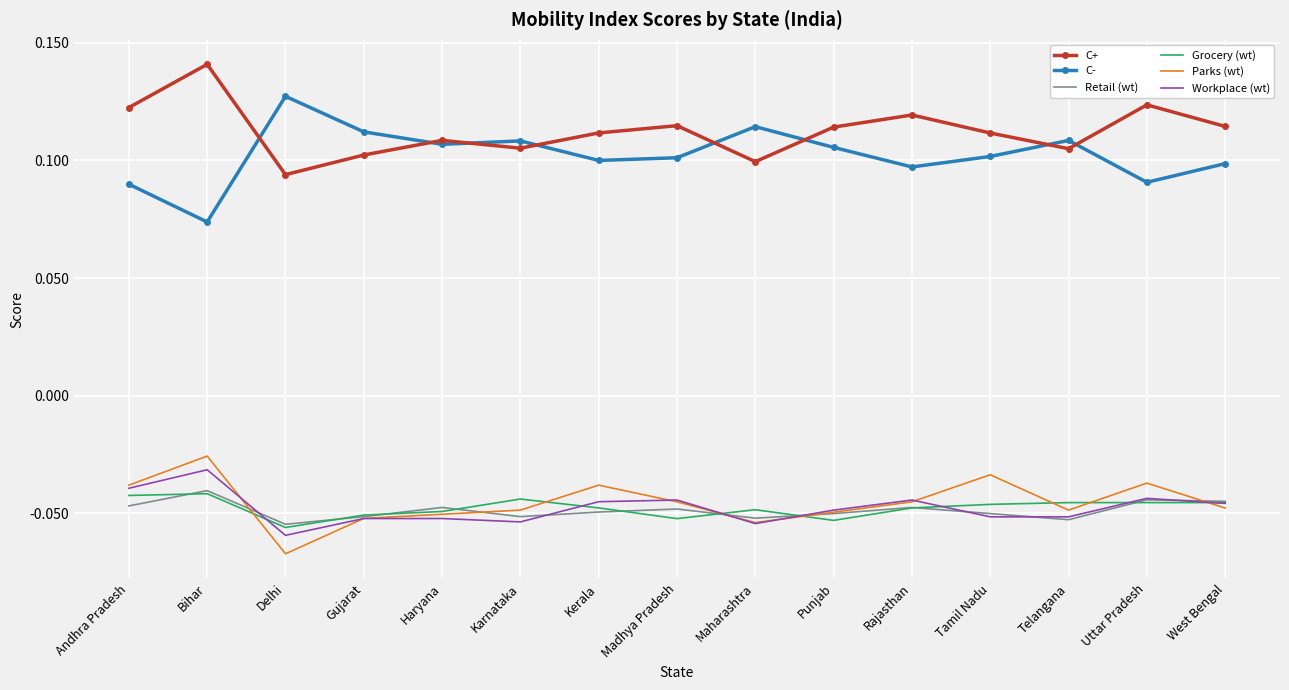

True or false: Retail (wt) and C+ intersect in this chart.

False